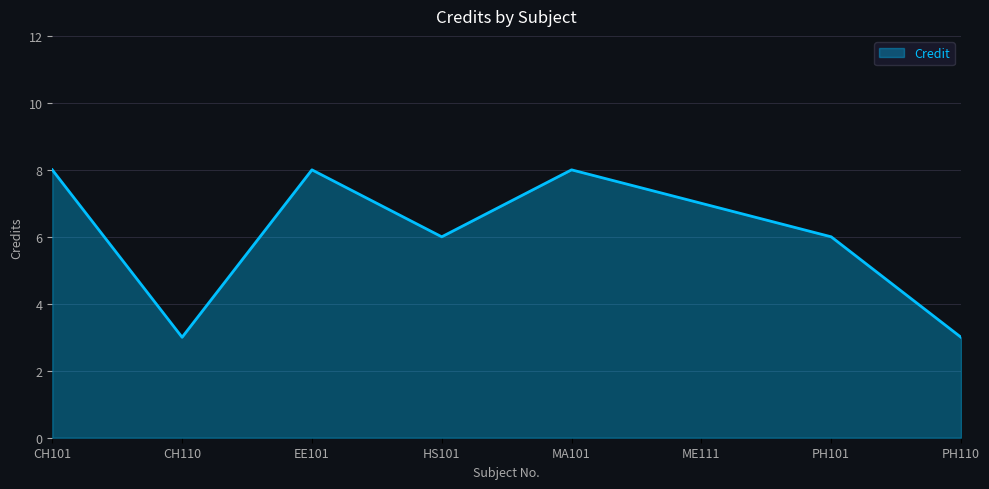

What position from the right is PH101?

2